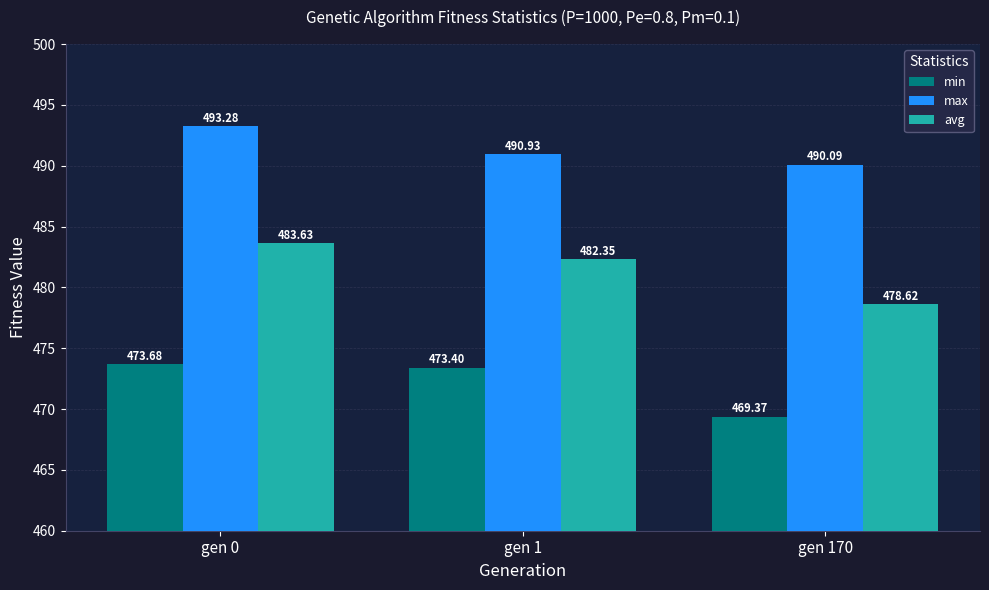

What is the difference between the second highest and minimum values in the avg series?

3.7